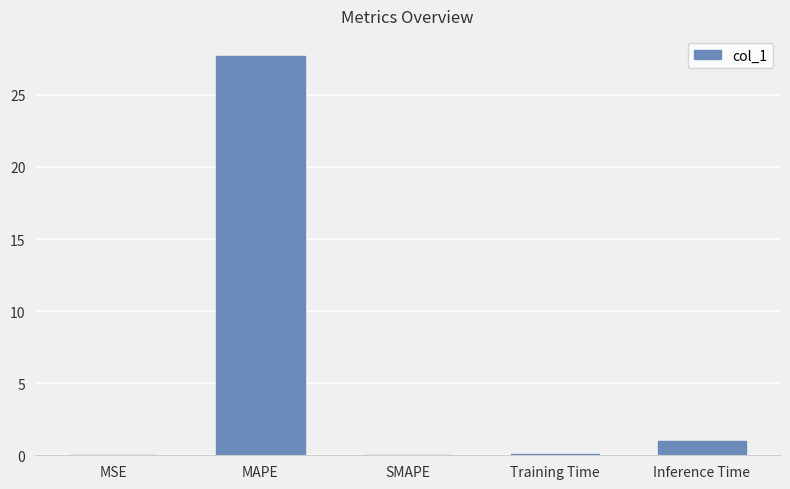

Between Training Time and Inference Time, which is larger?

Inference Time